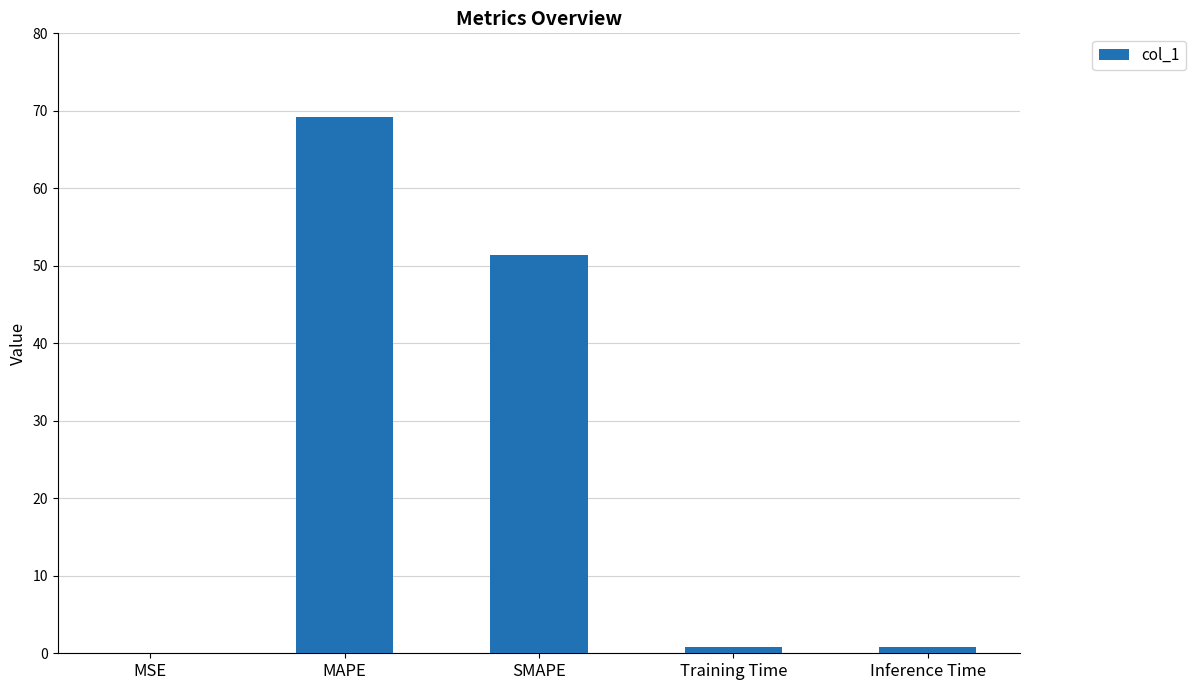

At which label is the value closest to 34?

SMAPE